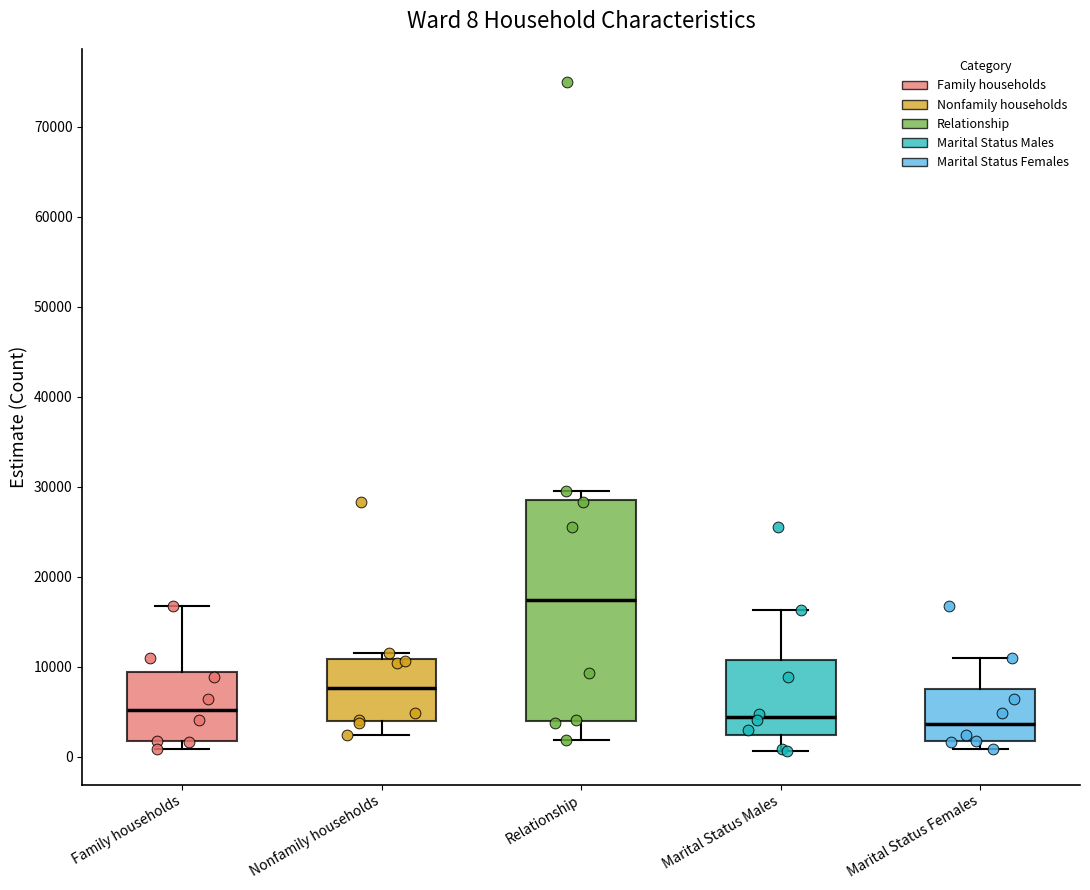

Which box's median line is the highest?

Relationship